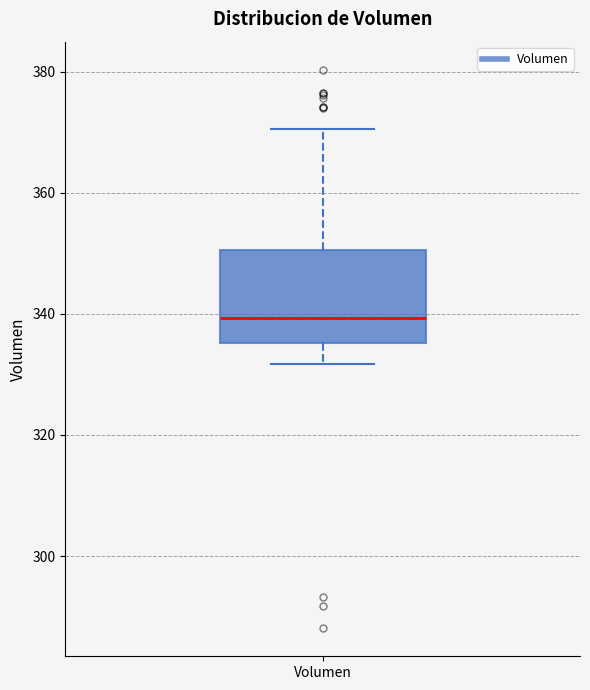

Read this box plot against the y-axis: the position of the median line, the range covered by the box, and the ends of both whiskers. The values are not printed on the chart, so give them approximately, as read against the axis.

median 340, box 336 to 350, whiskers 332 to 370